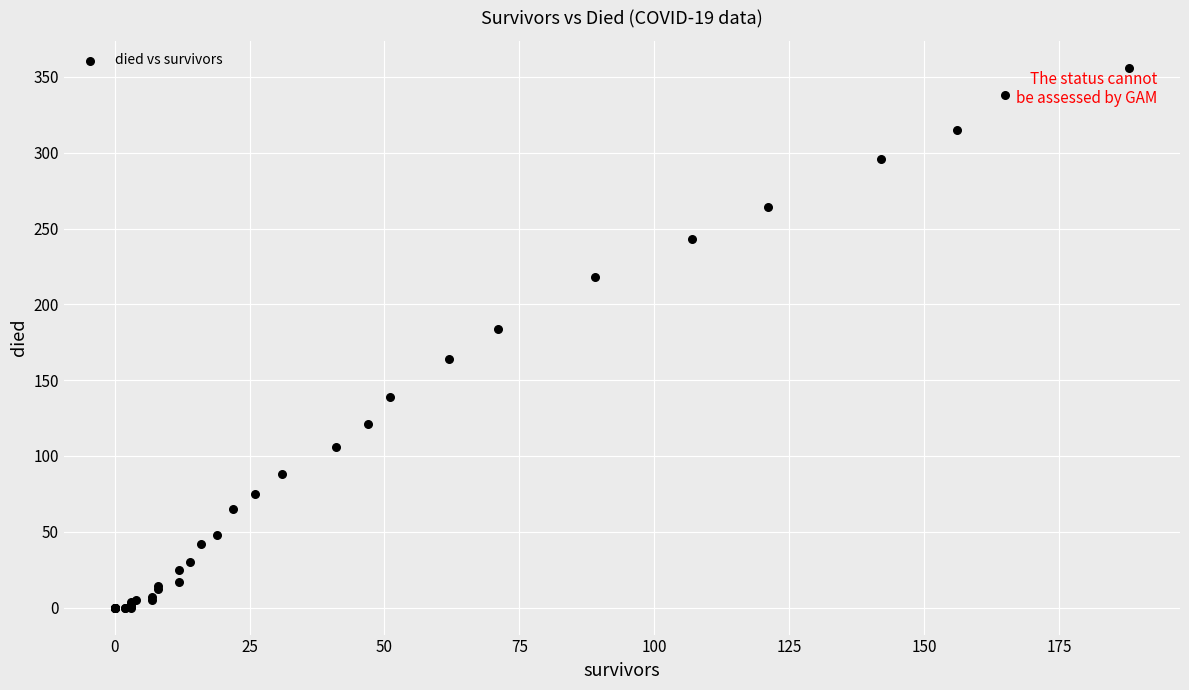

What Y value in the scatter plot is closest to 178?

184